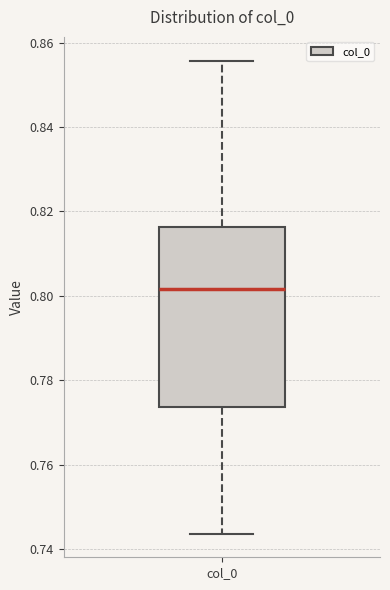

Where does the median line of the box for col_0 sit on the y-axis? The values are not printed on the chart, so give them approximately, as read against the axis.

0.802